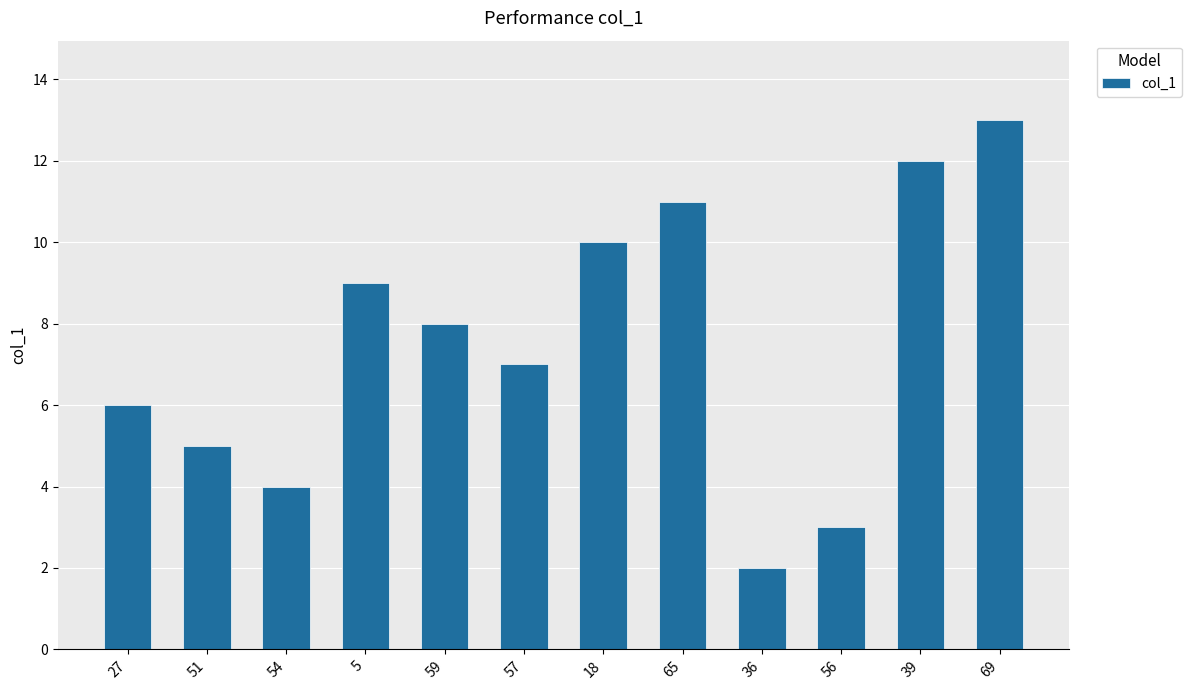

What is the greatest value displayed?

13